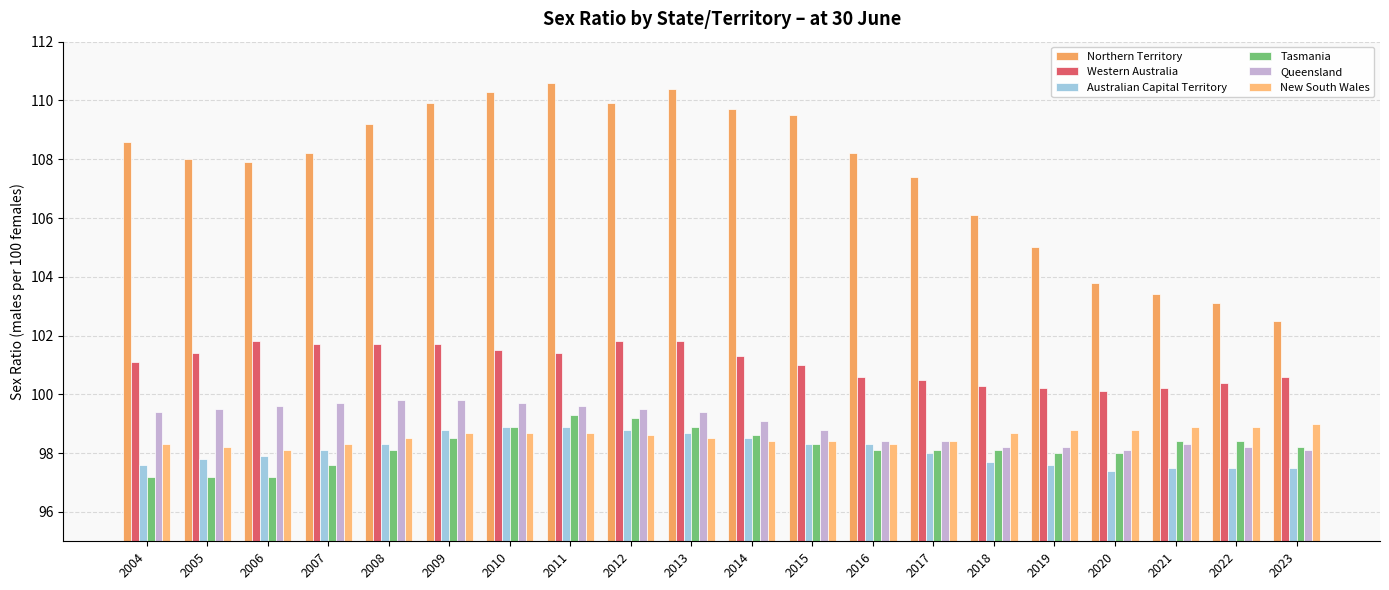

At 2022, list the series in order from largest to smallest.

Northern Territory, Western Australia, New South Wales, Tasmania, Queensland, Australian Capital Territory